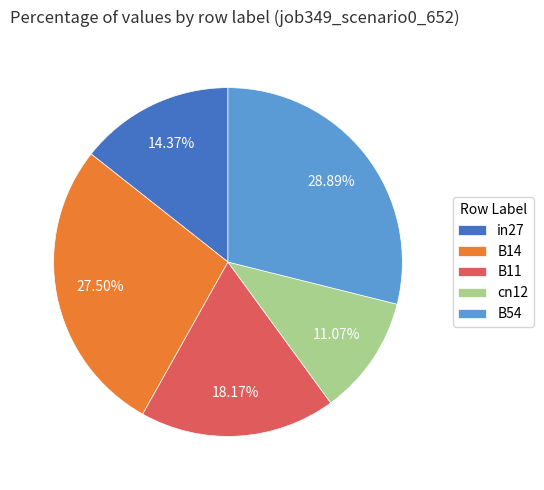

How many slices are in this pie chart?

5